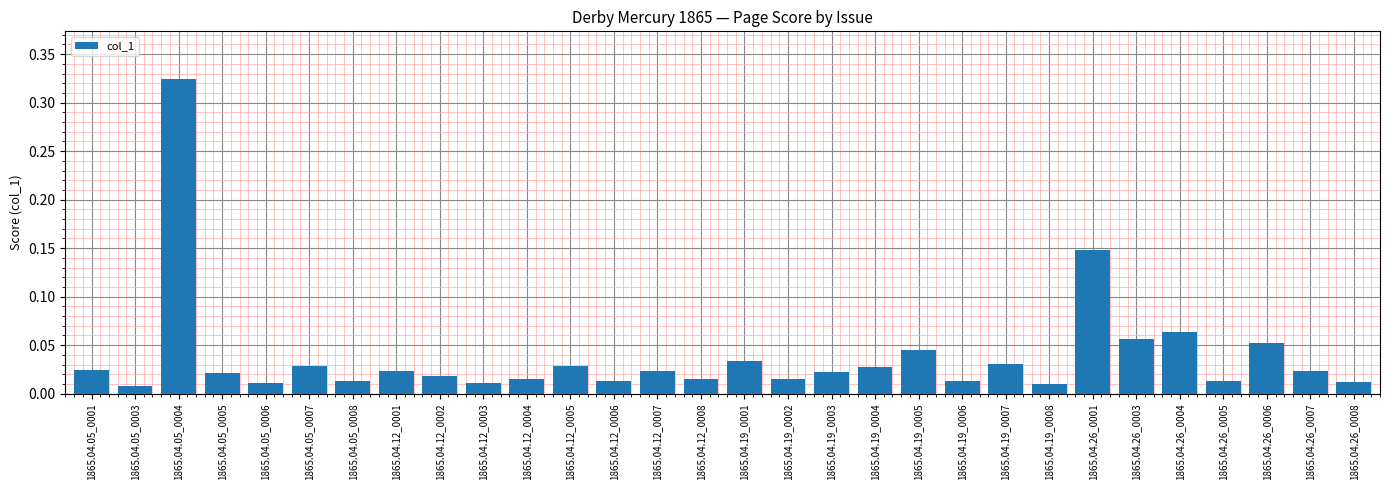

What is the label of the 5th bar from the left?

1865.04.05_0006